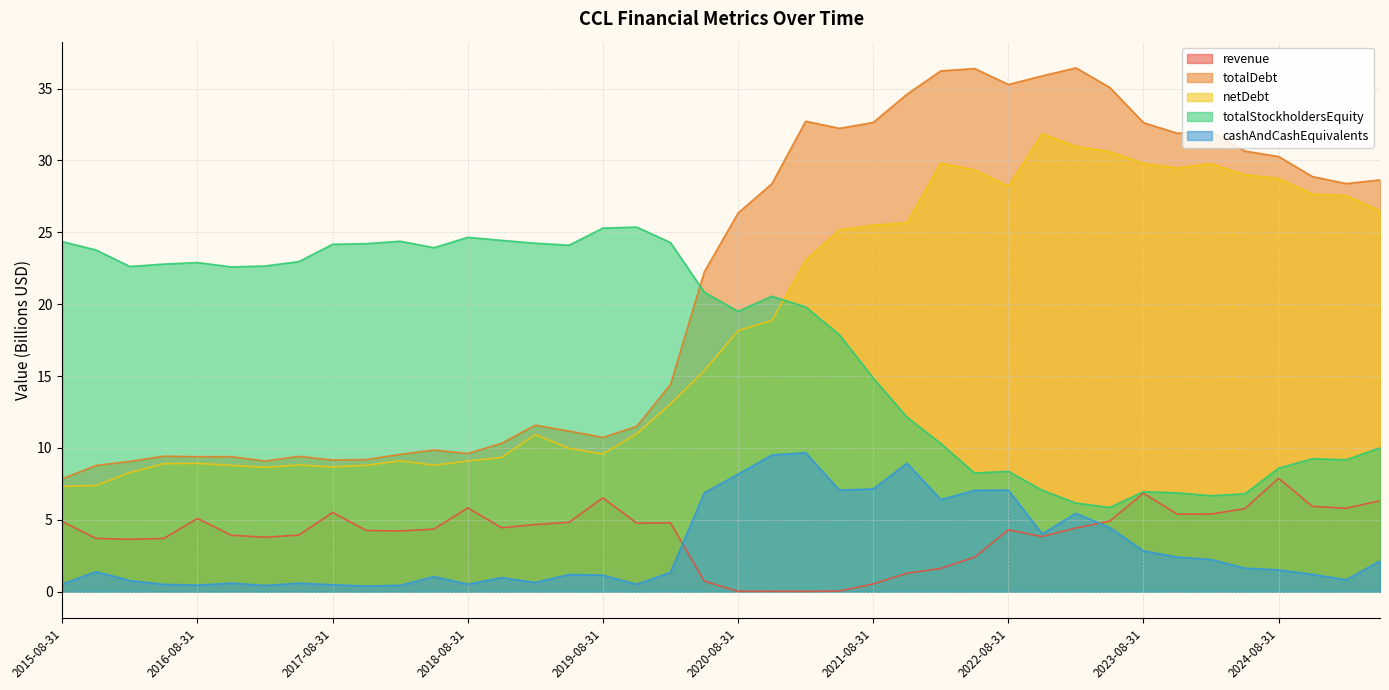

How many interior local valleys does the revenue series have?

10